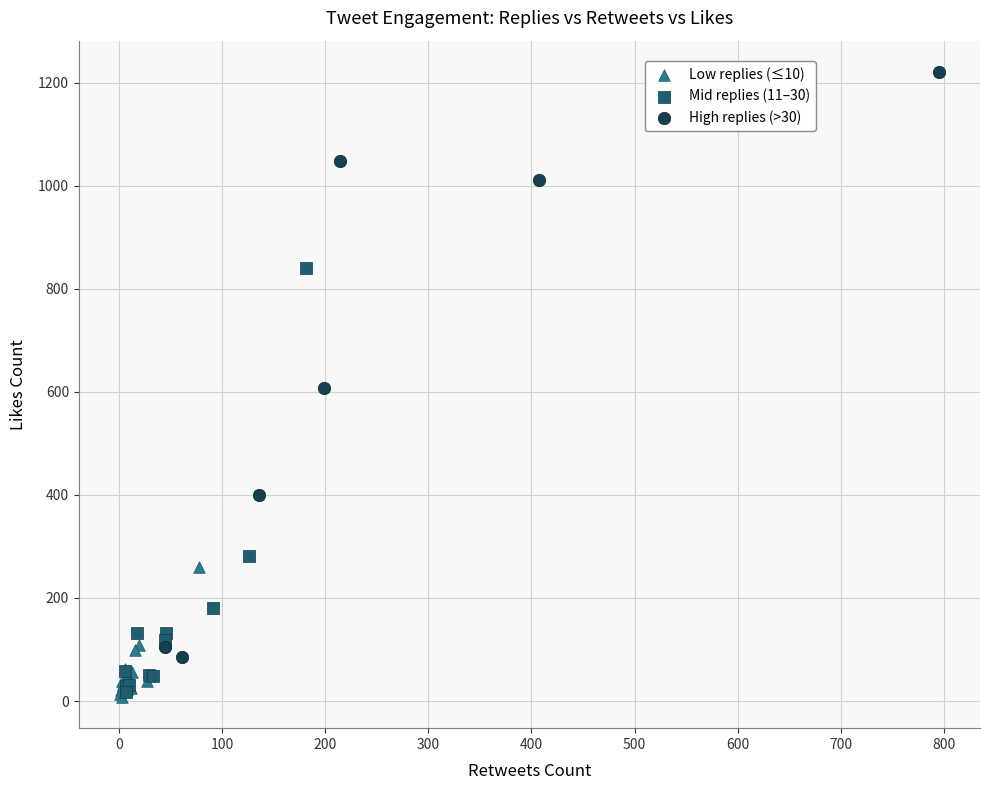

What are all the series names shown in the legend?

Low replies (≤10), Mid replies (11–30), High replies (>30)